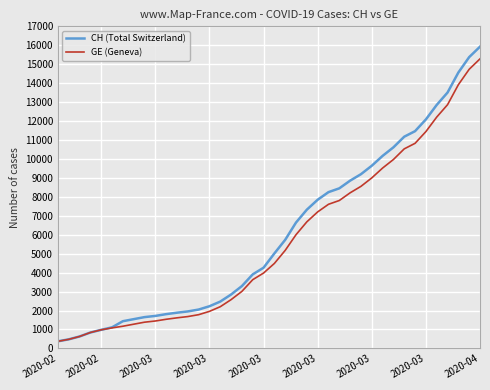

Which series has the widest spread of values?

CH (Total Switzerland)